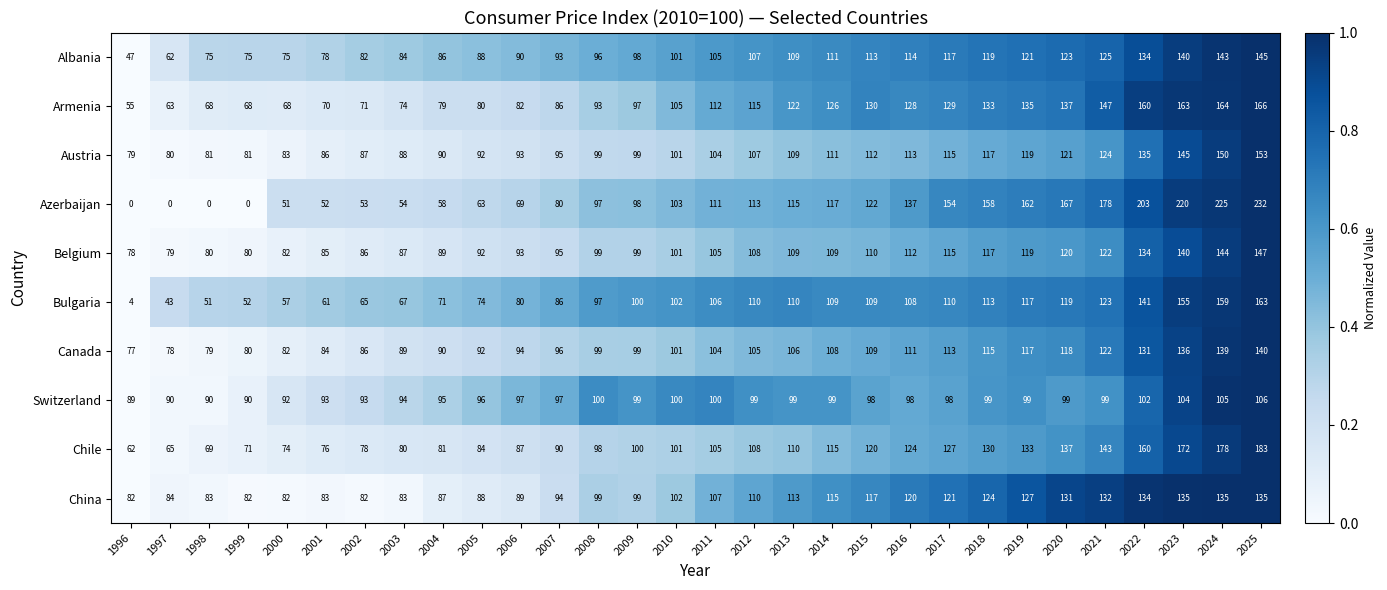

How many data points does each series have?

30